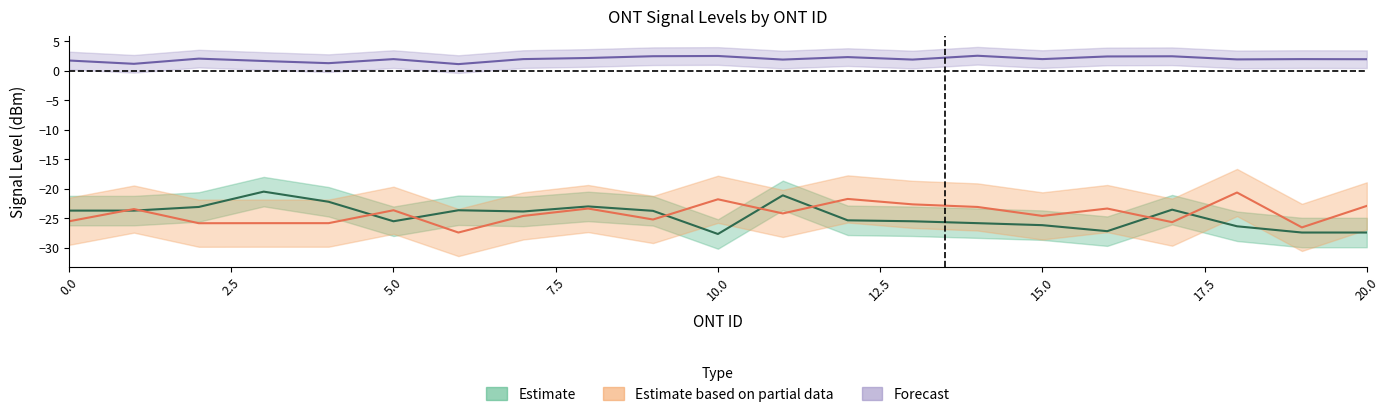

What is the difference between the highest and lowest values at 11?

26.1